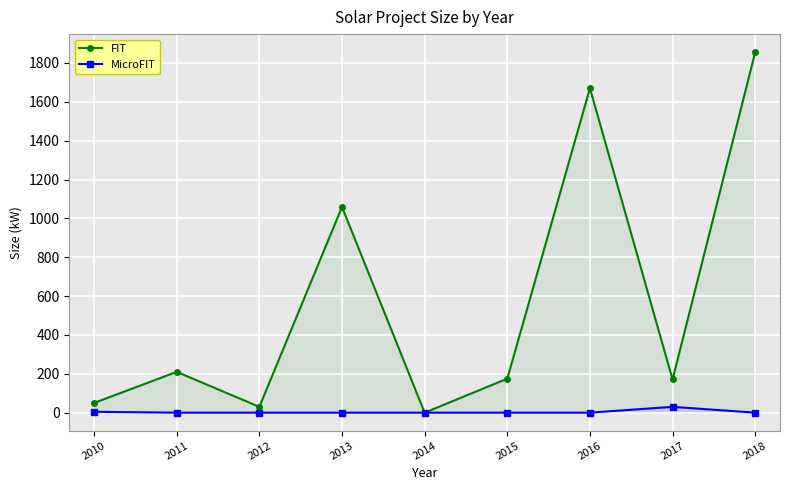

True or false: FIT has a value of 956.1 at 2014.

False